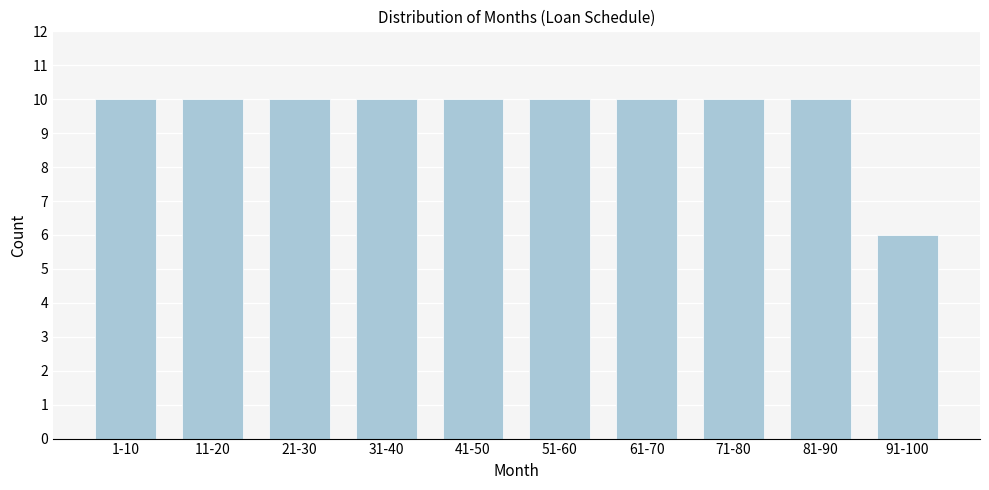

Reading left to right, what are all the values shown in this chart?

10	10	10	10	10	10	10	10	10	6